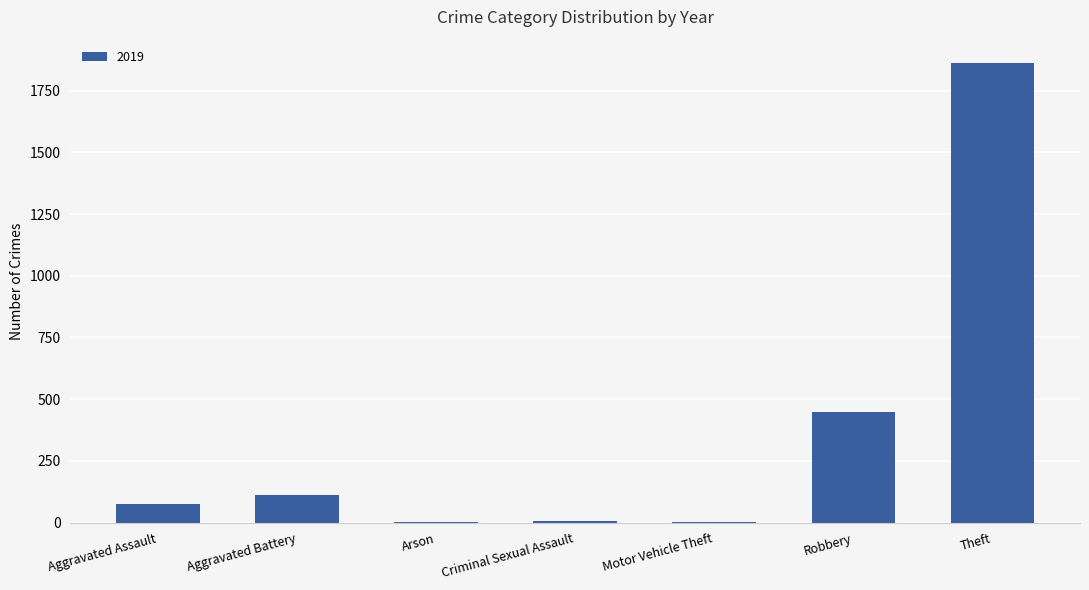

Between Arson and Aggravated Assault, which is larger?

Aggravated Assault